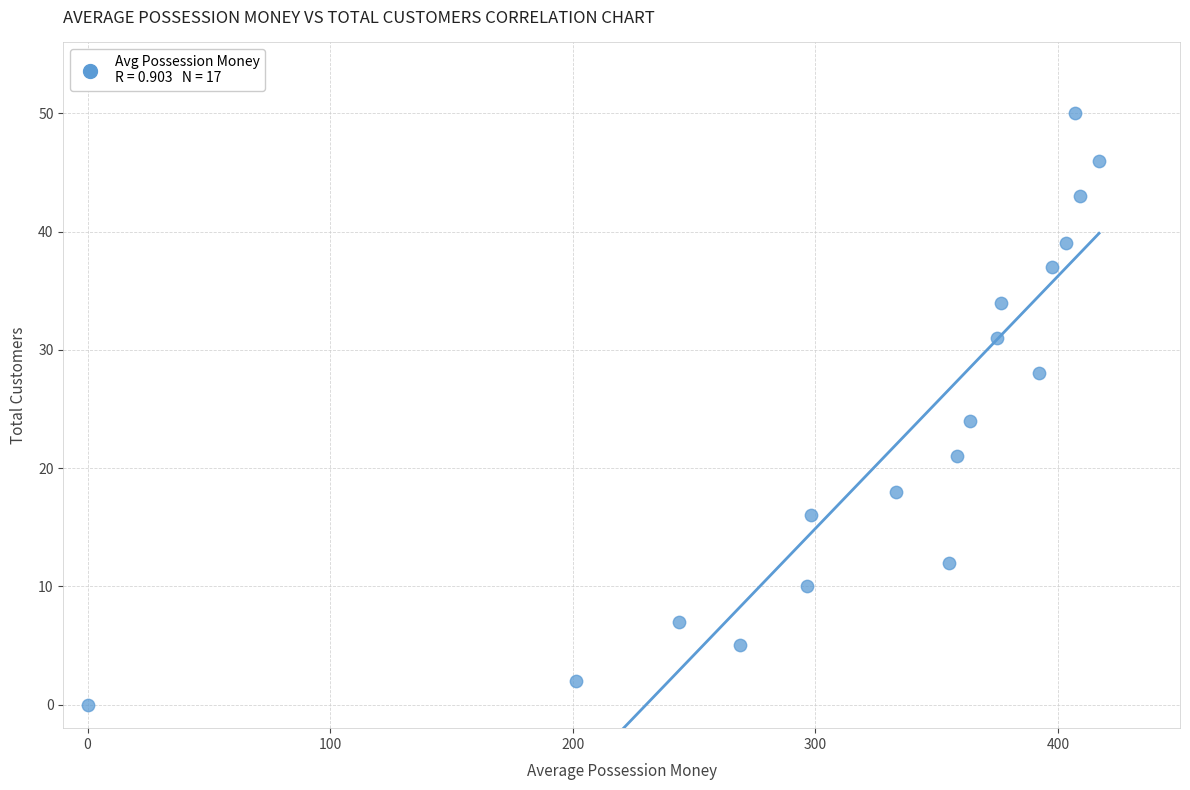

What Y value in the scatter plot is closest to 25?

24